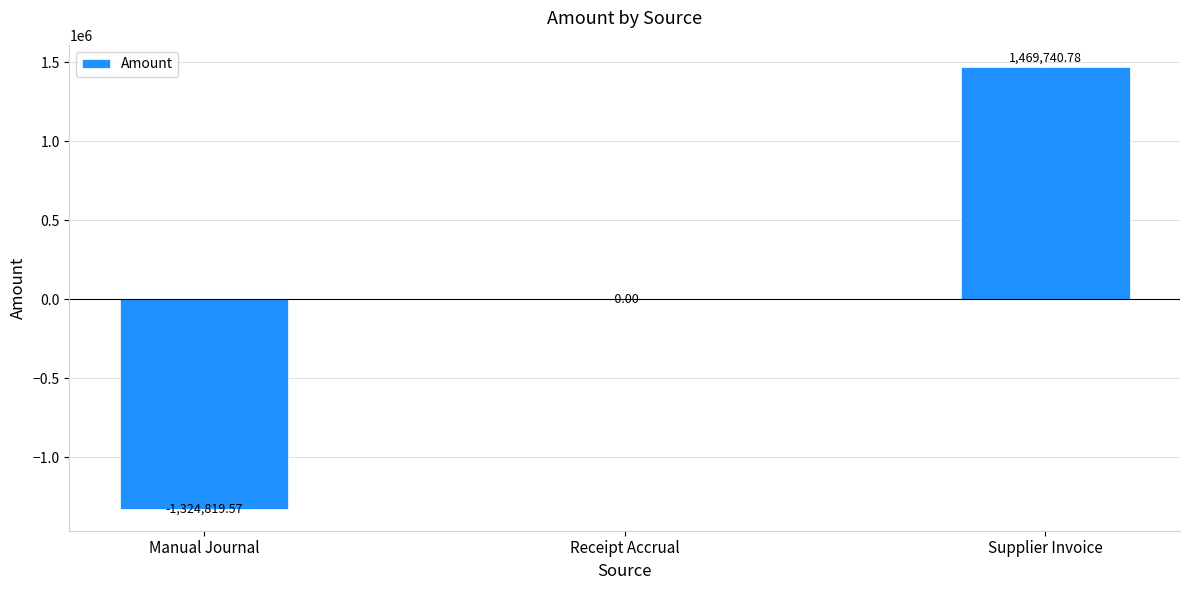

What is the sum of the values at Receipt Accrual and Supplier Invoice?

1469740.8